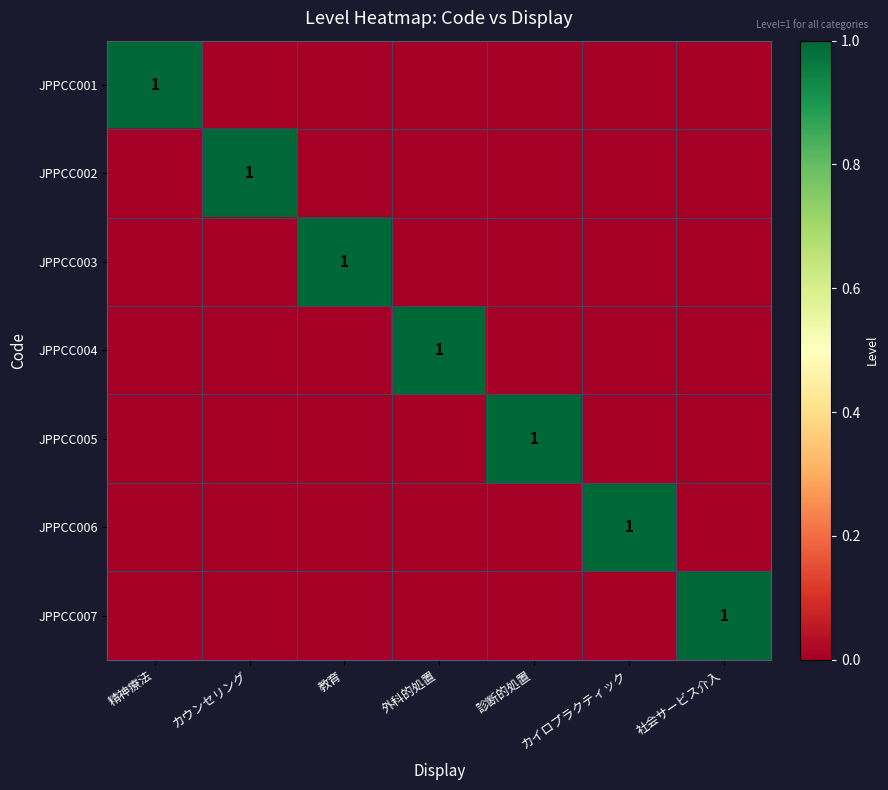

What is the total value across all series at 社会サービス介入?

1